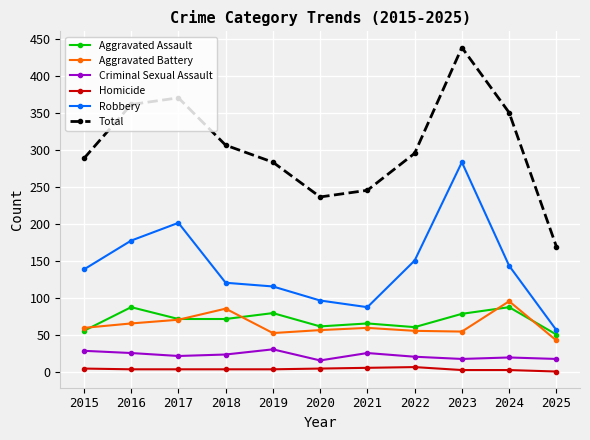

True or false: Aggravated Battery has more than 2 points higher than both neighbors.

True